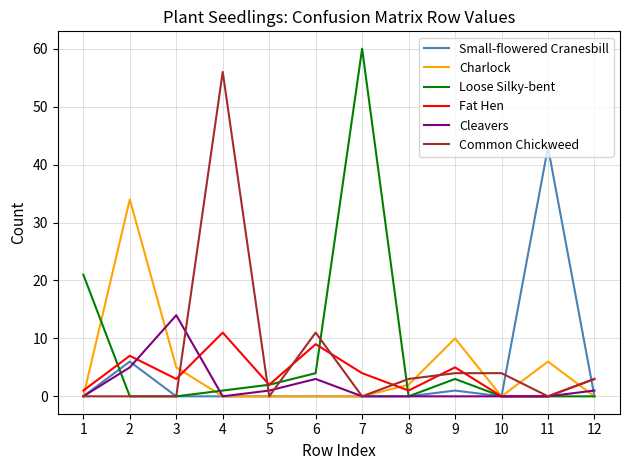

List the series in order of their peak value, highest first.

Loose Silky-bent, Common Chickweed, Small-flowered Cranesbill, Charlock, Cleavers, Fat Hen